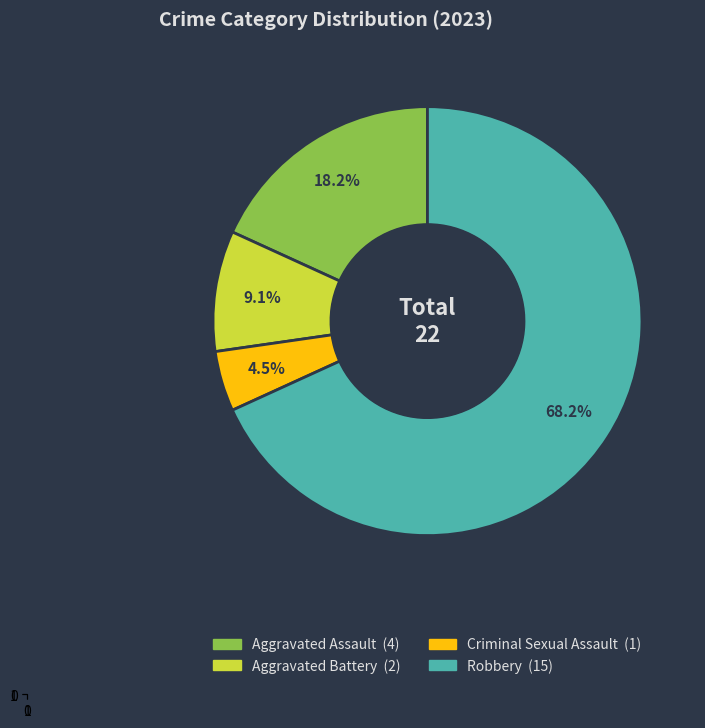

To the nearest percent, what portion does Robbery represent?

68%